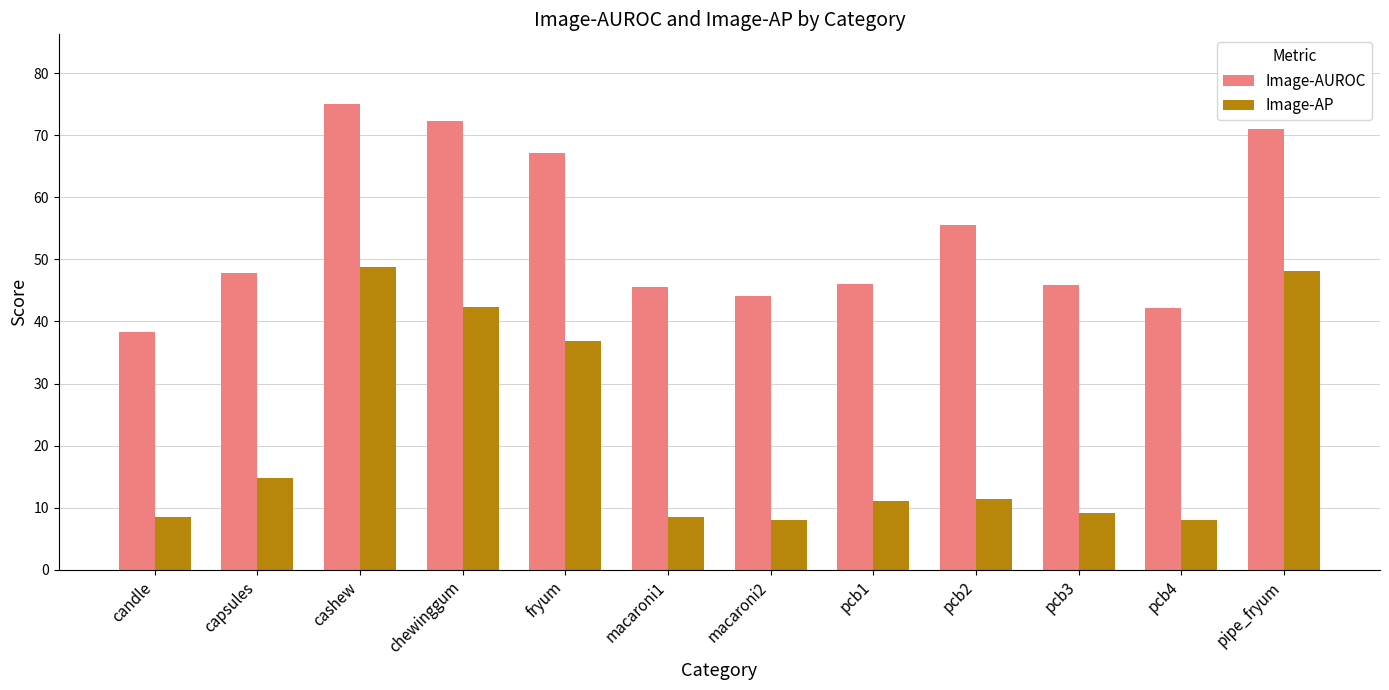

Where is Image-AP nearest to the value 28?

fryum